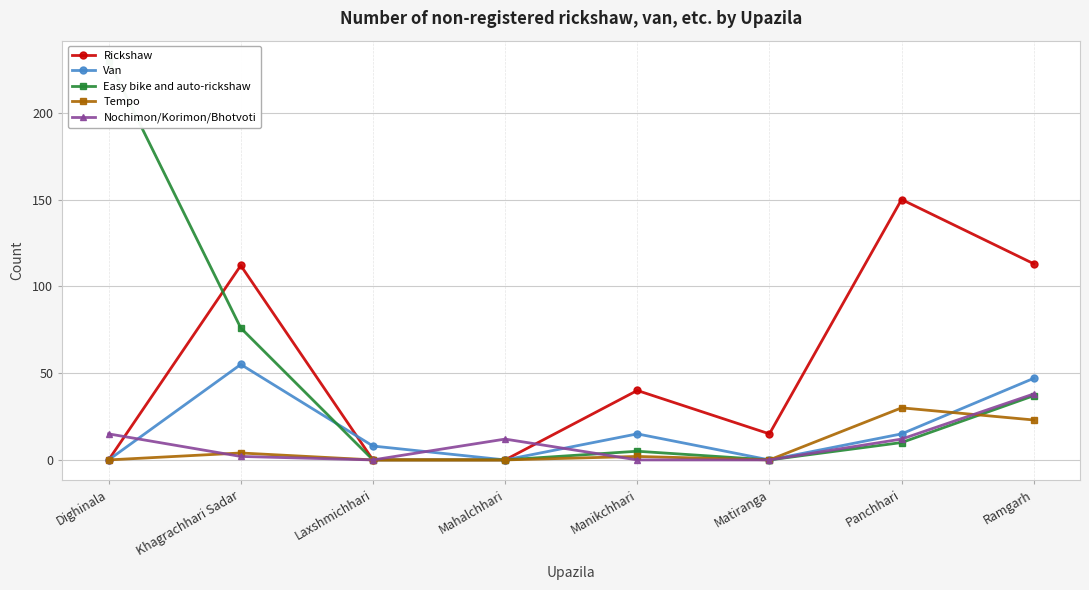

Is the value of Nochimon/Korimon/Bhotvoti at Khagrachhari Sadar greater than the value of Rickshaw at Laxshmichhari?

Yes